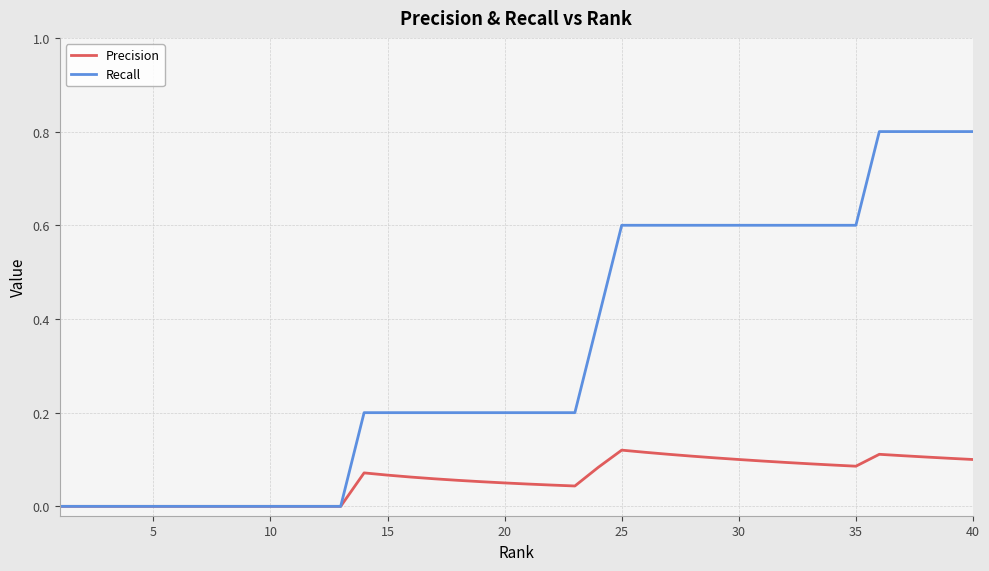

Which series has the widest spread of values?

Recall